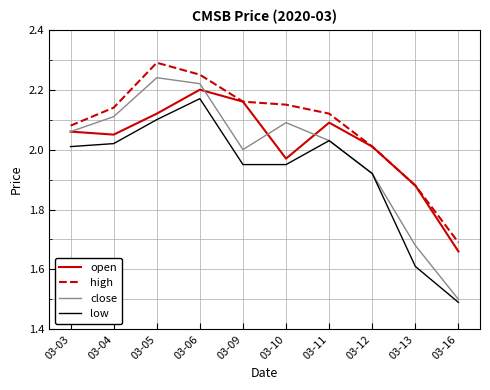

True or false: low has a value of 2.0 at 03-11.

True